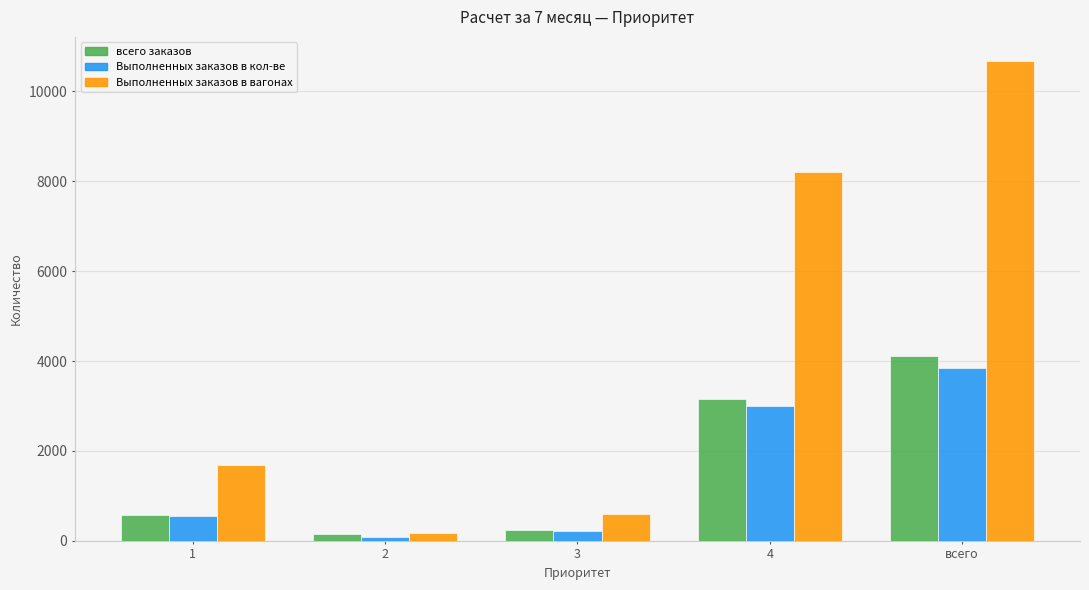

How many categories are shown in the chart?

5